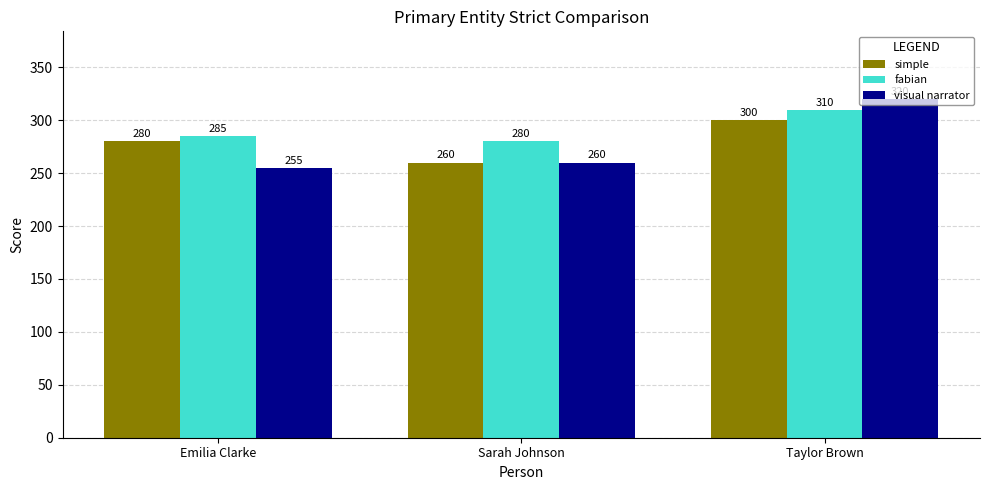

The value of simple at Emilia Clarke is 280. True or false?

True